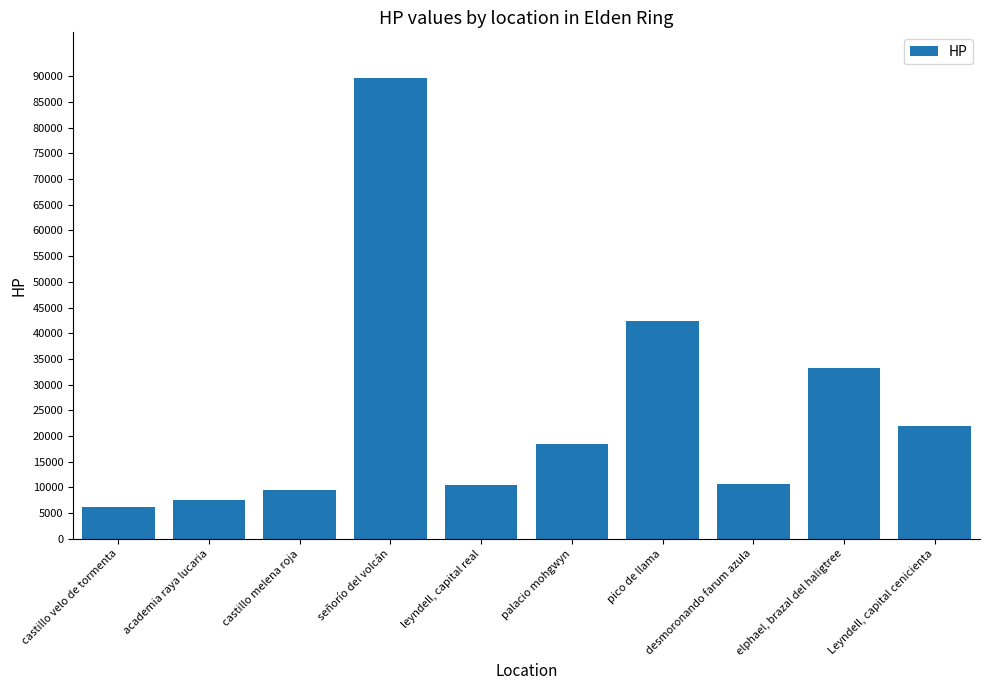

True or false: the data shows 9572 at castillo melena roja.

True